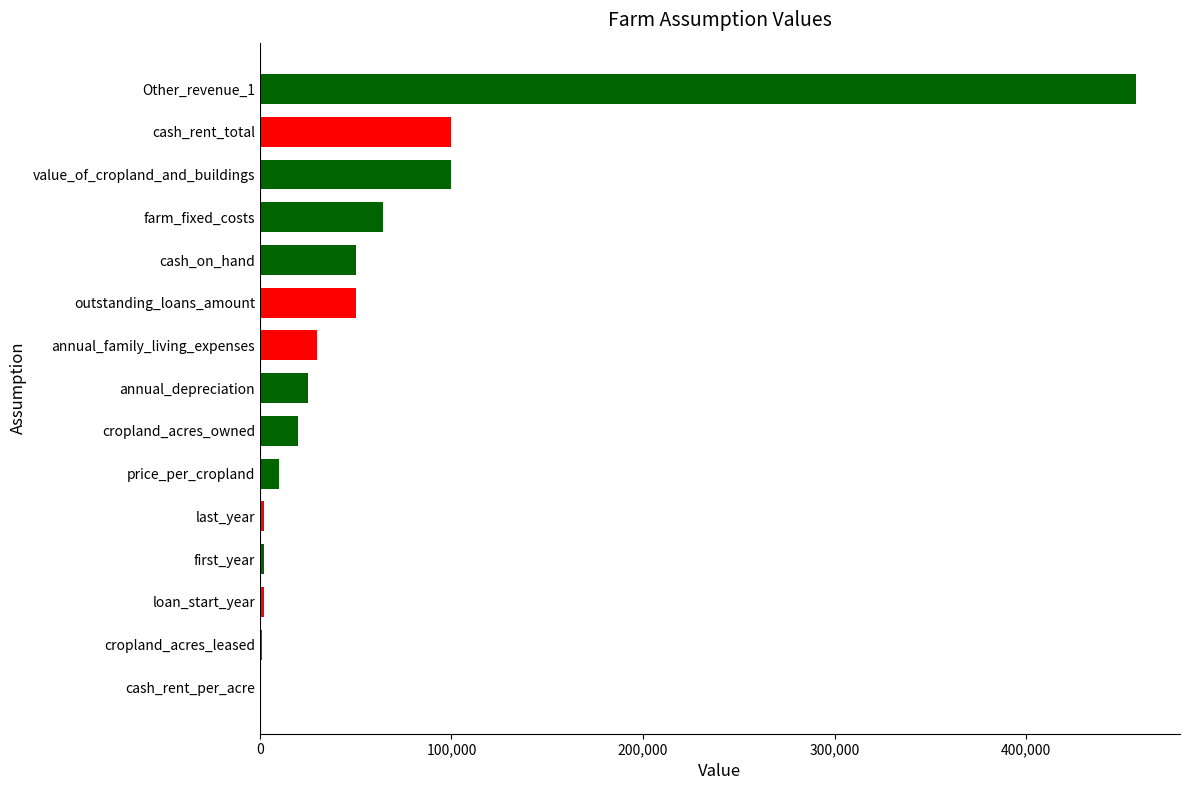

What is the greatest value displayed?

457483